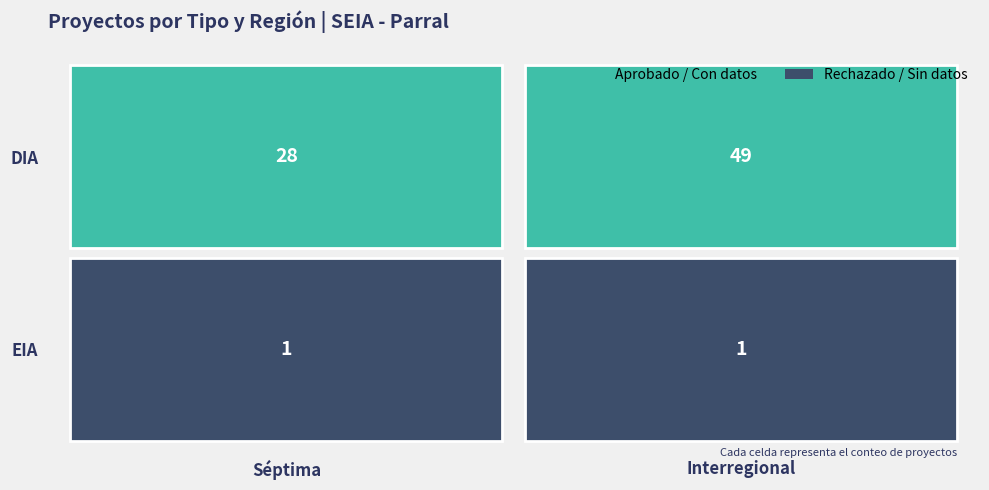

Reading right to left, transcribe all the data shown in this chart.

DIA: Interregional=49	Séptima=28
EIA: Interregional=1	Séptima=1